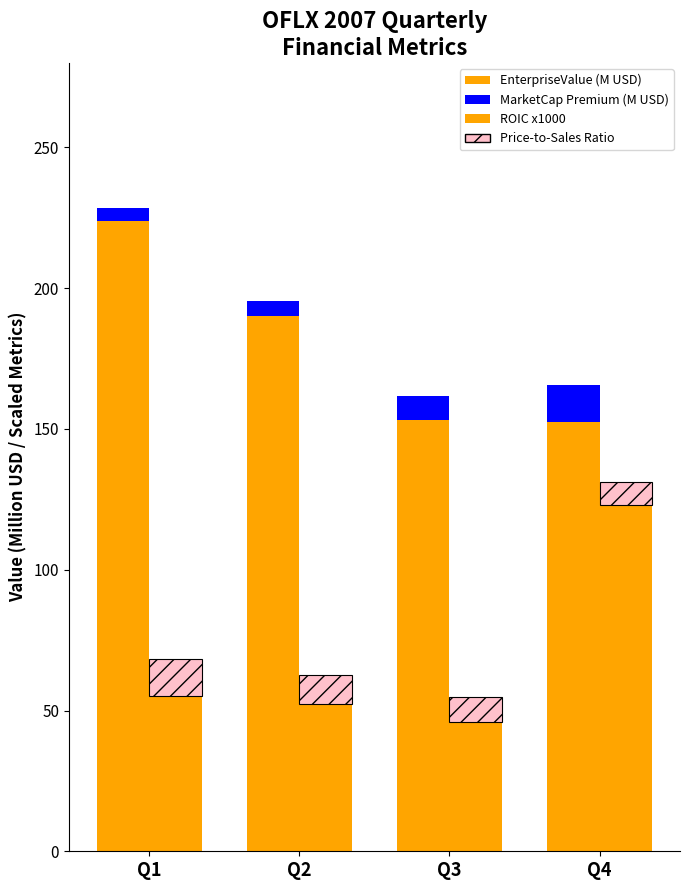

How many data points does each series have?

4